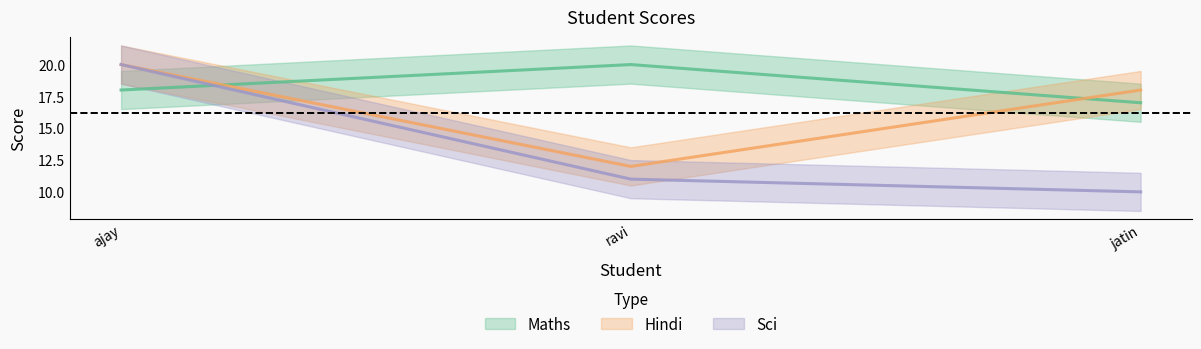

What value does the Maths series have at ravi?

20